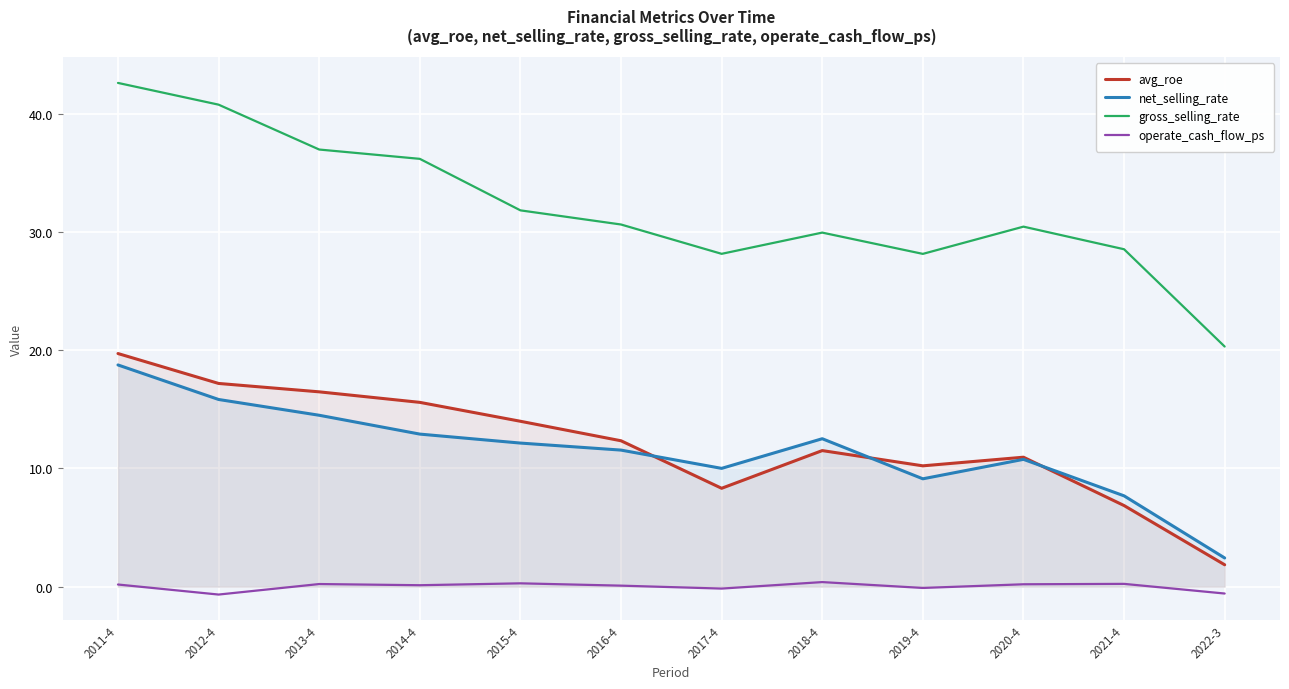

True or false: operate_cash_flow_ps has a value of 0.3 at 2021-4.

False